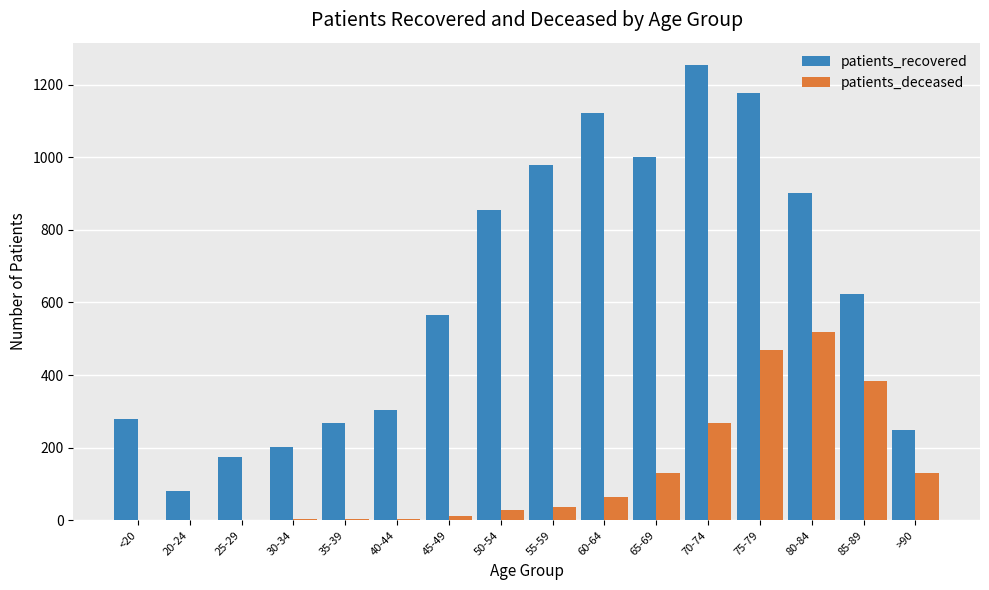

What is the sum of the patients_recovered values at 25-29 and 35-39?

444